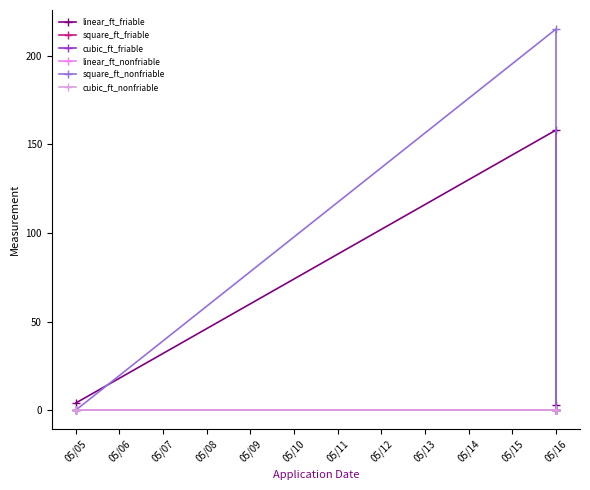

Count the square_ft_nonfriable values in the range 0 to 215.

3